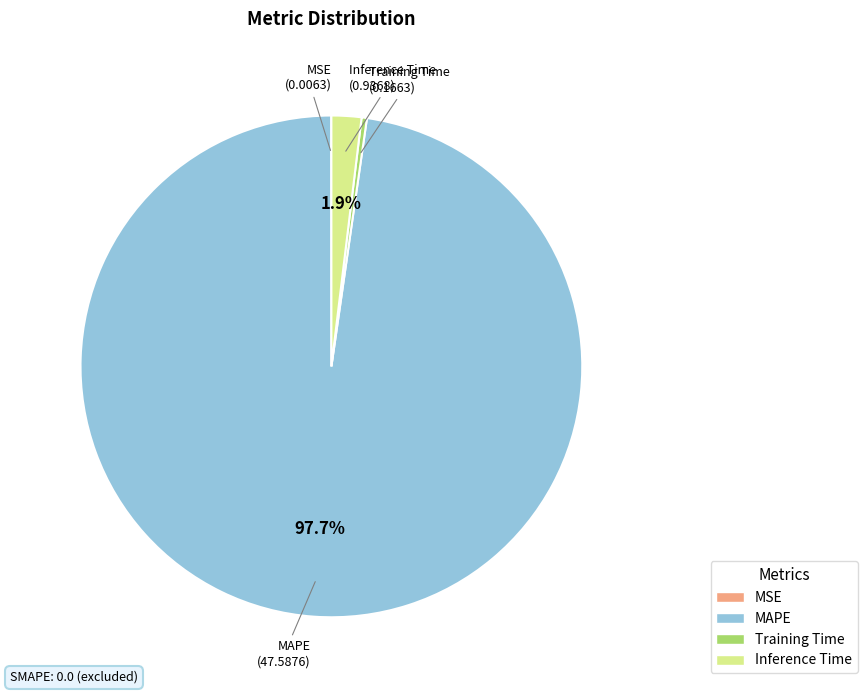

Which category accounts for the majority?

MAPE